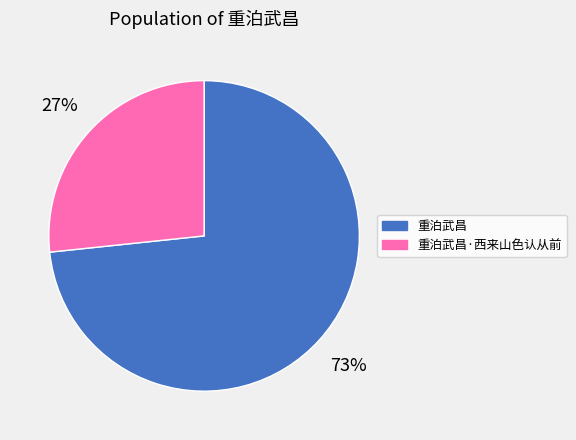

To the nearest percent, what is the average slice percentage?

50%